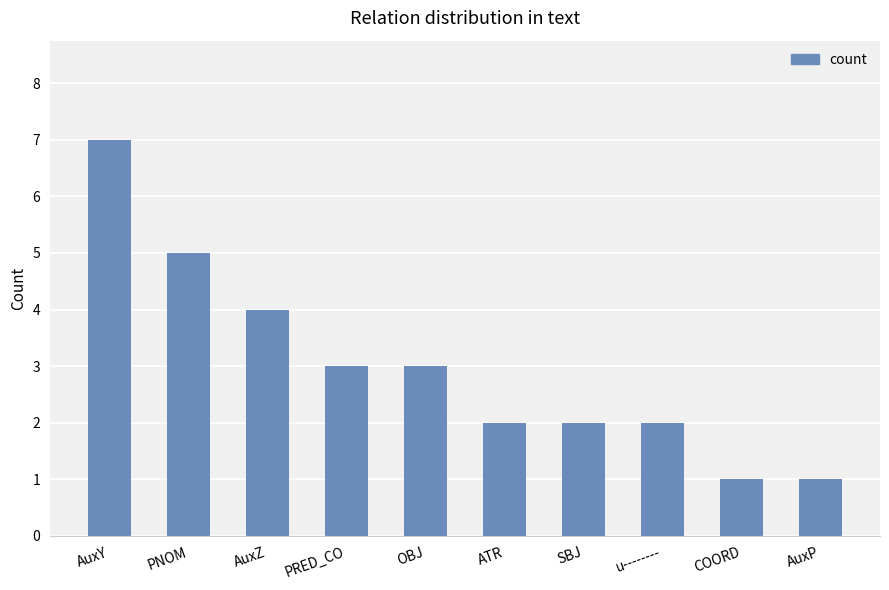

Reading left to right, extract all data points from this chart.

AuxY=7	PNOM=5	AuxZ=4	PRED_CO=3	OBJ=3	ATR=2	SBJ=2	u--------=2	COORD=1	AuxP=1